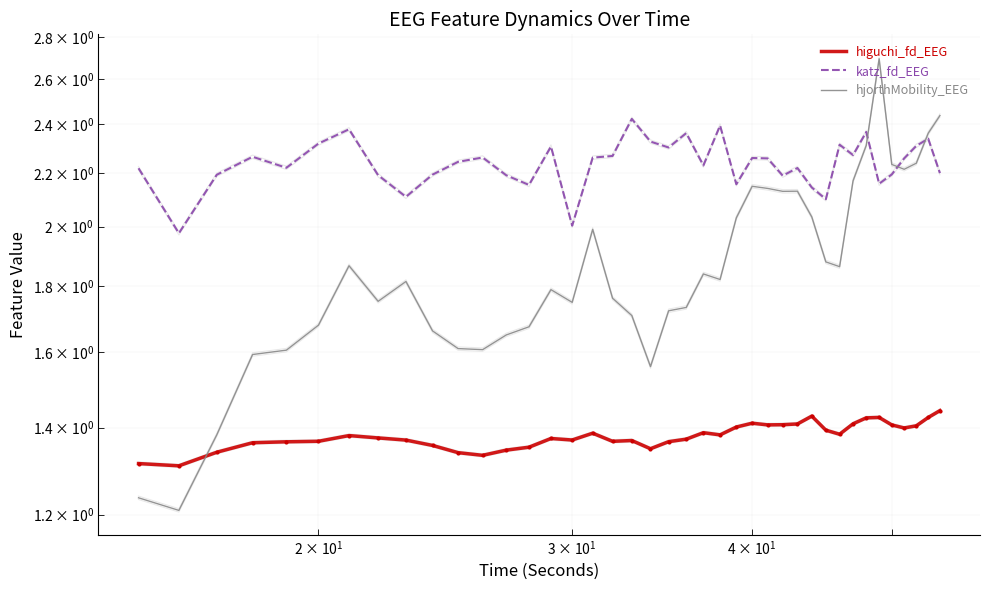

What is the value of the higuchi_fd_EEG point at the 5th from the left?

1.4